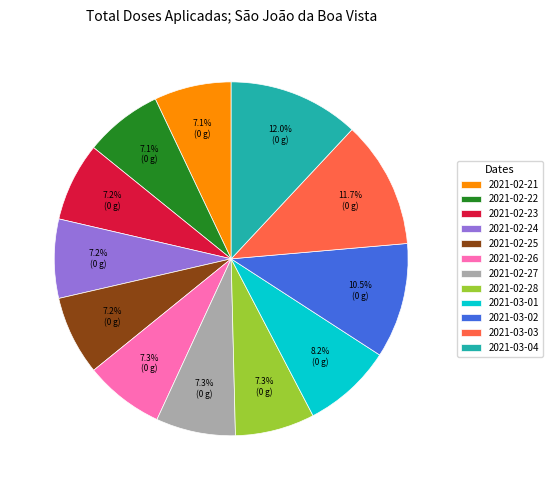

To the nearest percent, what is the difference between the largest and smallest slice percentages?

5%